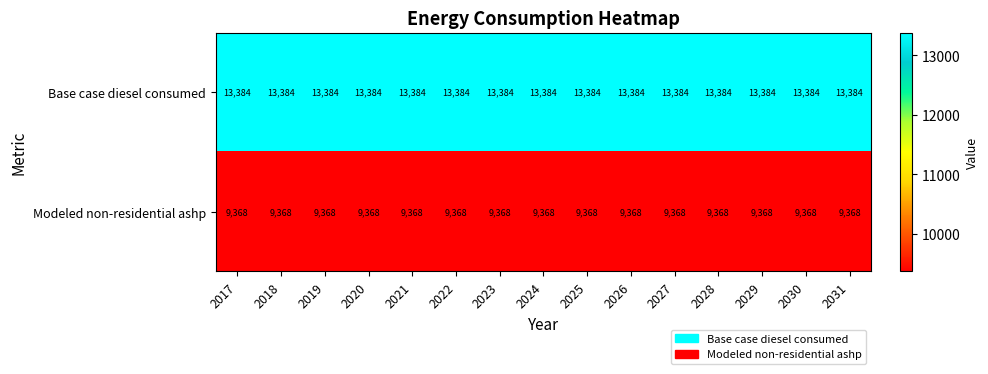

What is the approximate value of Modeled non-residential ashp at 2018?

9368